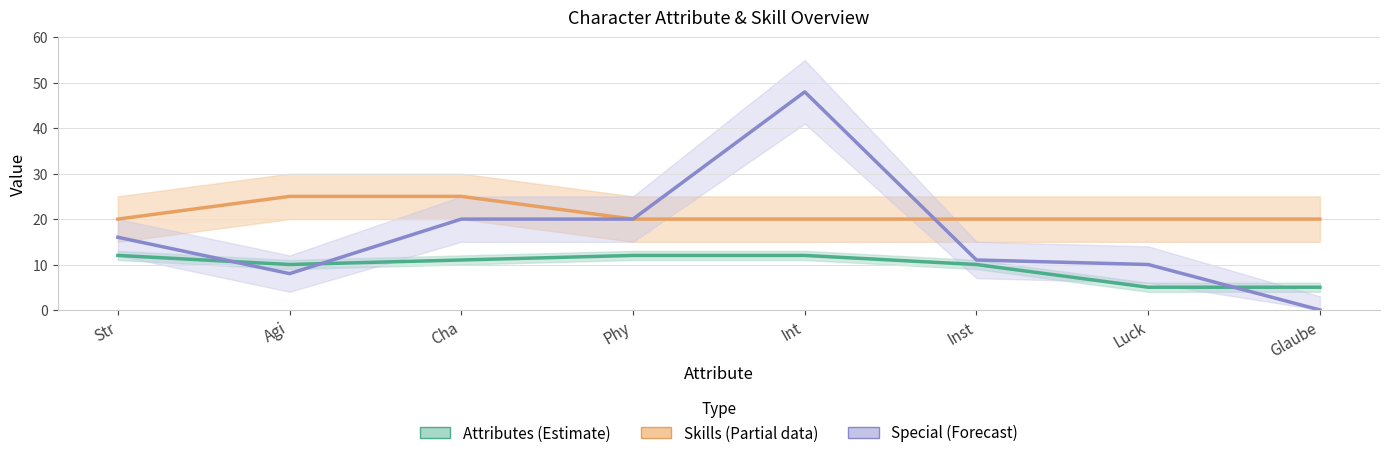

At Str, list the series in order from smallest to largest.

Attributes (Estimate), Special (Forecast), Skills (Partial)